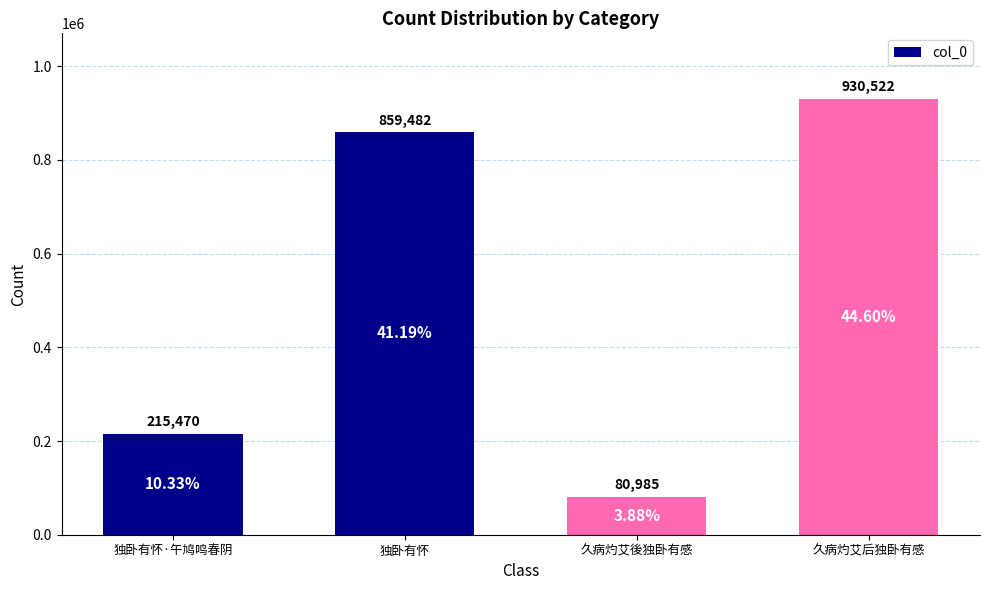

What is the minimum value shown in the chart?

80985